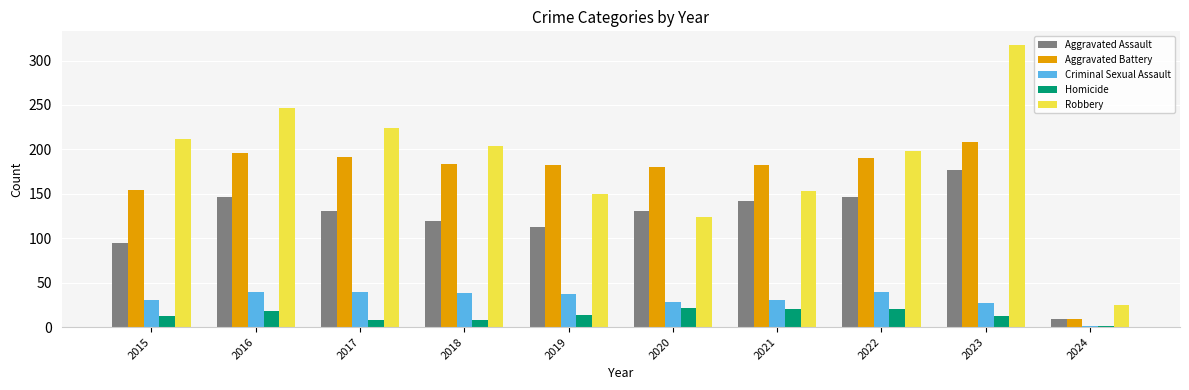

What is the value of the Robbery bar at the 10th from the left?

25